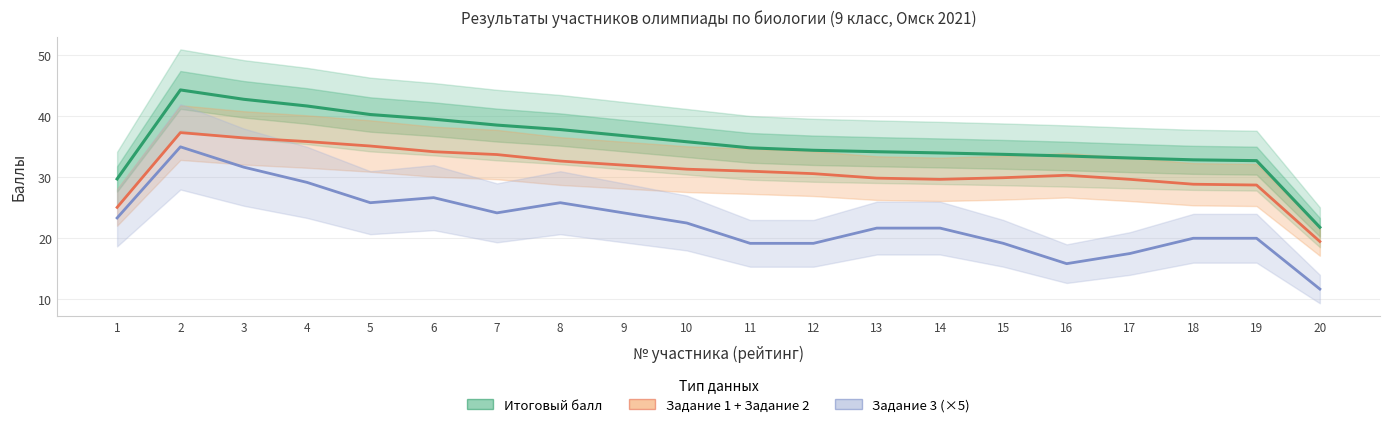

True or false: Задание 3 (×5) and Задание 1 + Задание 2 cross at least once.

False